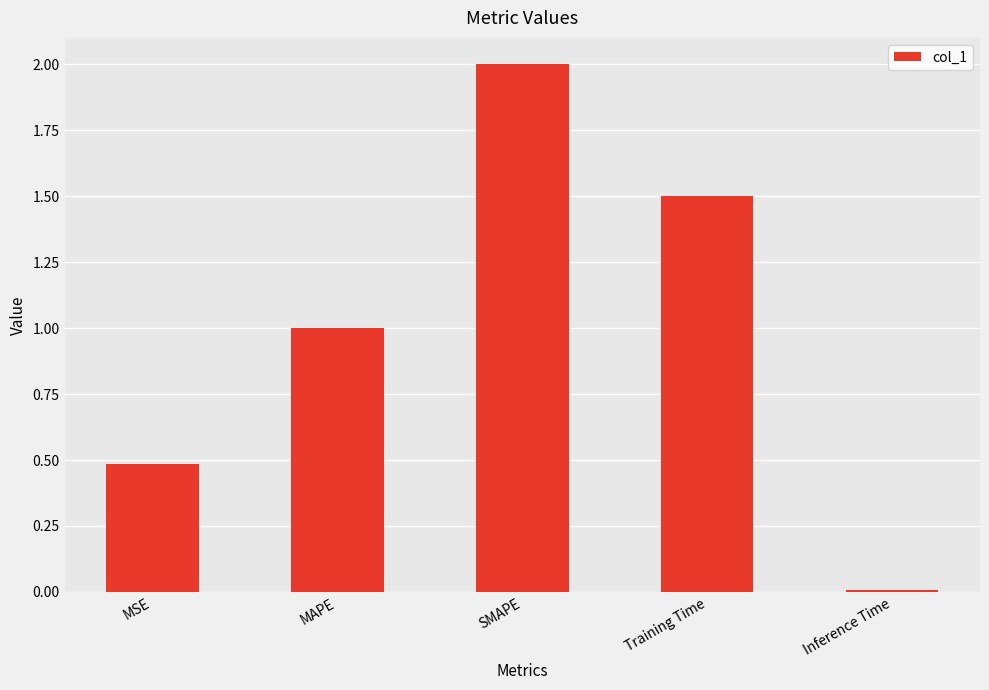

What is the sum of the values at Training Time and Inference Time?

1.5